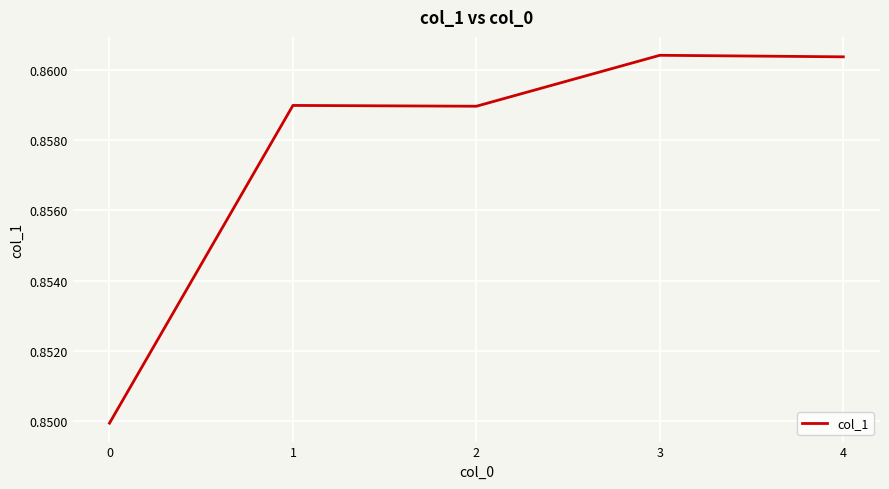

Count the values in the range 0 to 1.

5